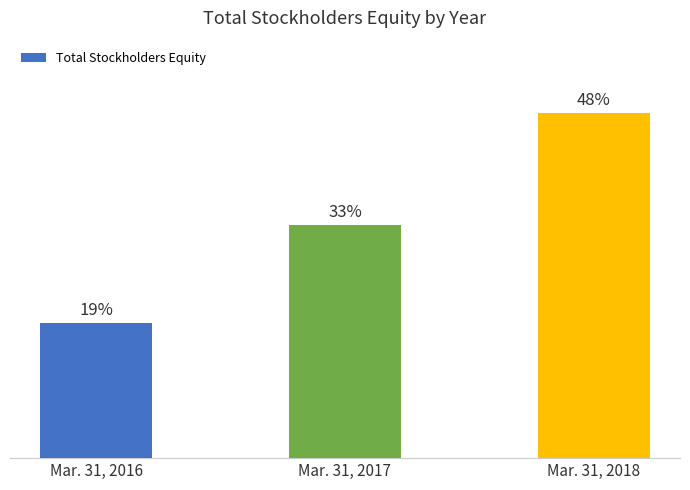

Are the bars horizontal?

No